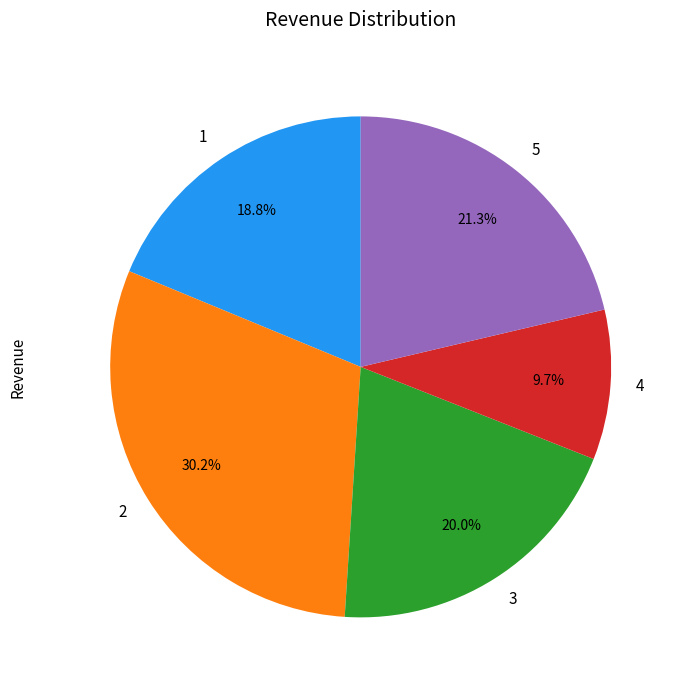

Combined, what portion of the pie is 4 and 3?

29.7%